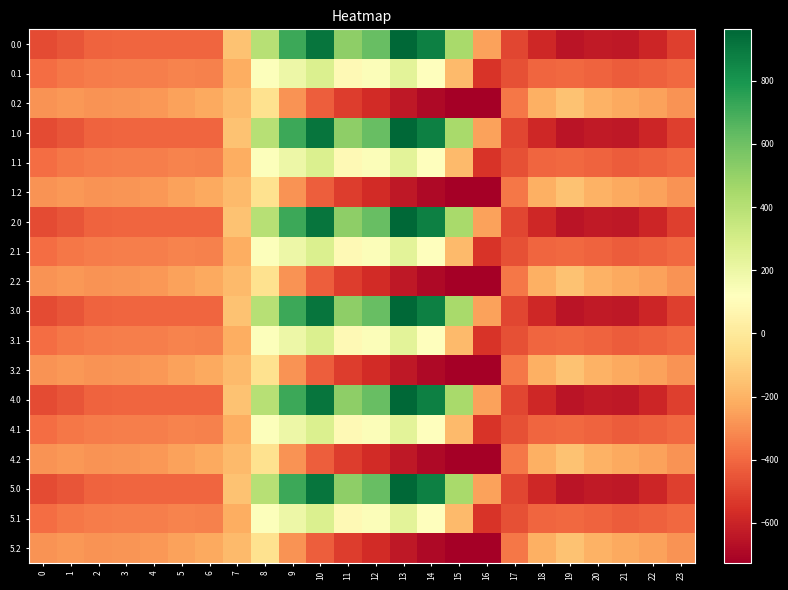

Which has a higher value, 6 or 5?

5